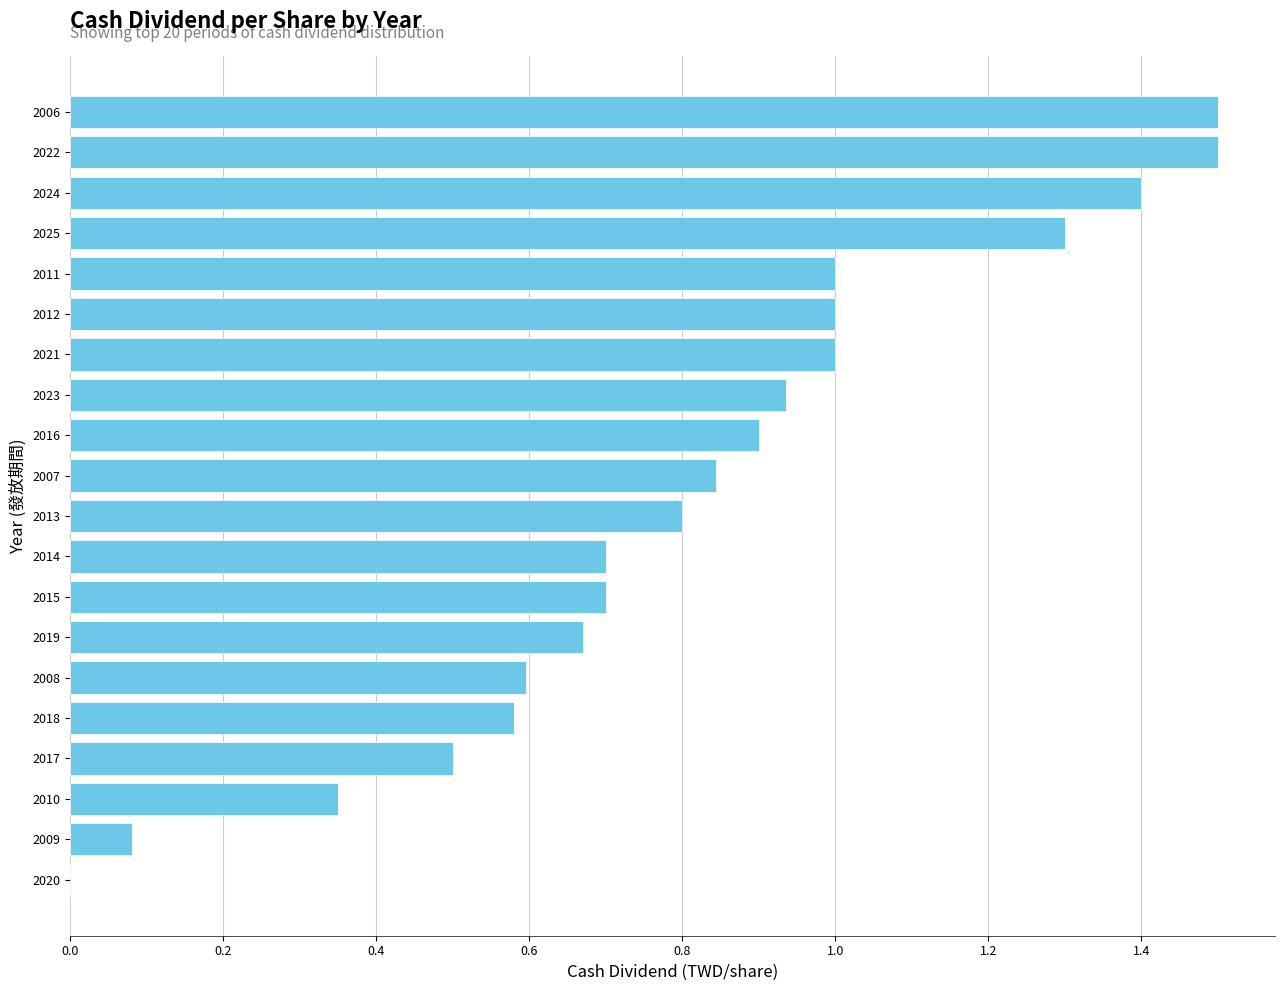

What is the sum of the values at 2025 and 2016?

2.2